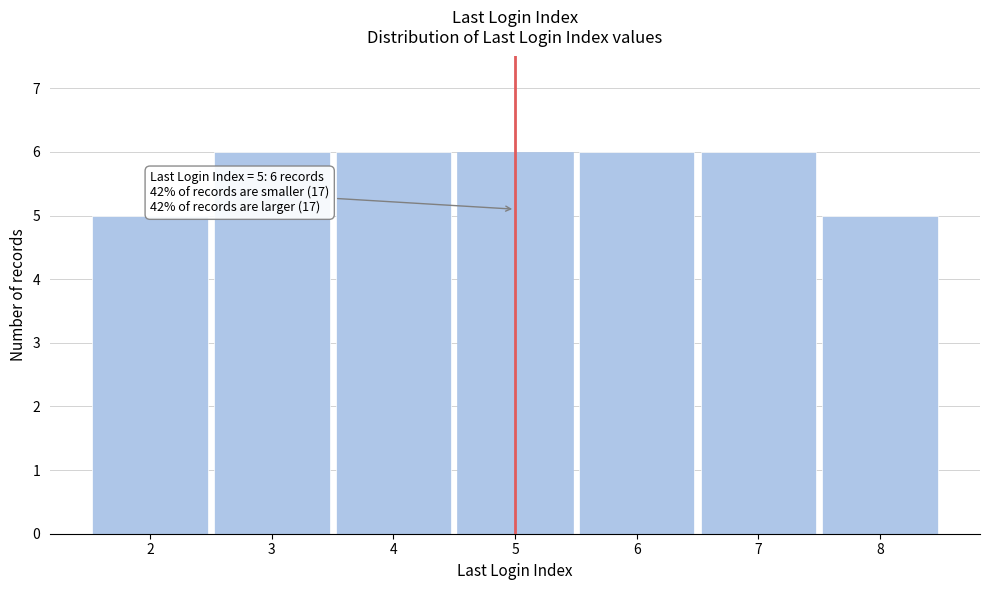

Reading left to right, what are all the values shown in this chart?

5	6	6	6	6	6	5